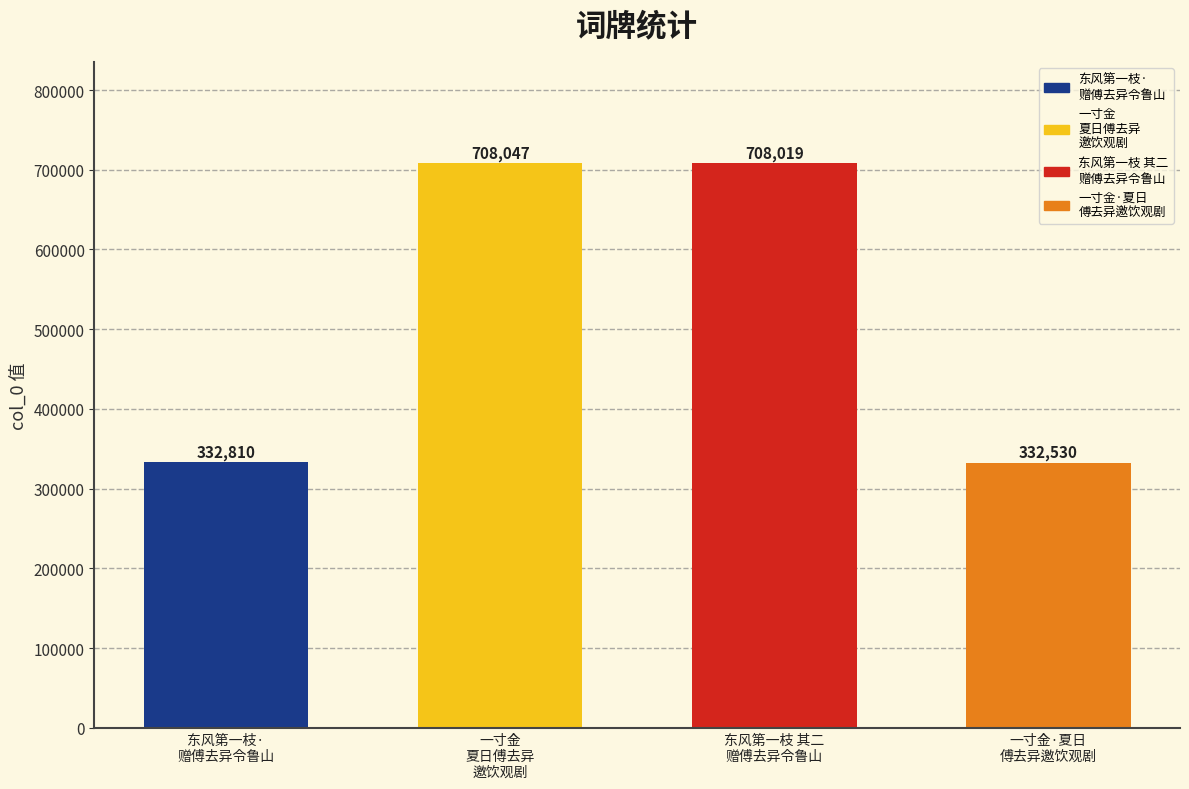

Reading left to right, list all the values displayed in this chart.

332810	708047	708019	332530